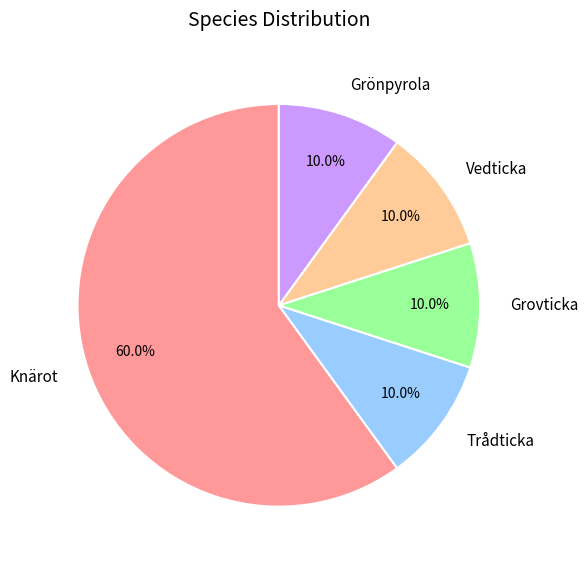

Which slice is the largest?

Knärot